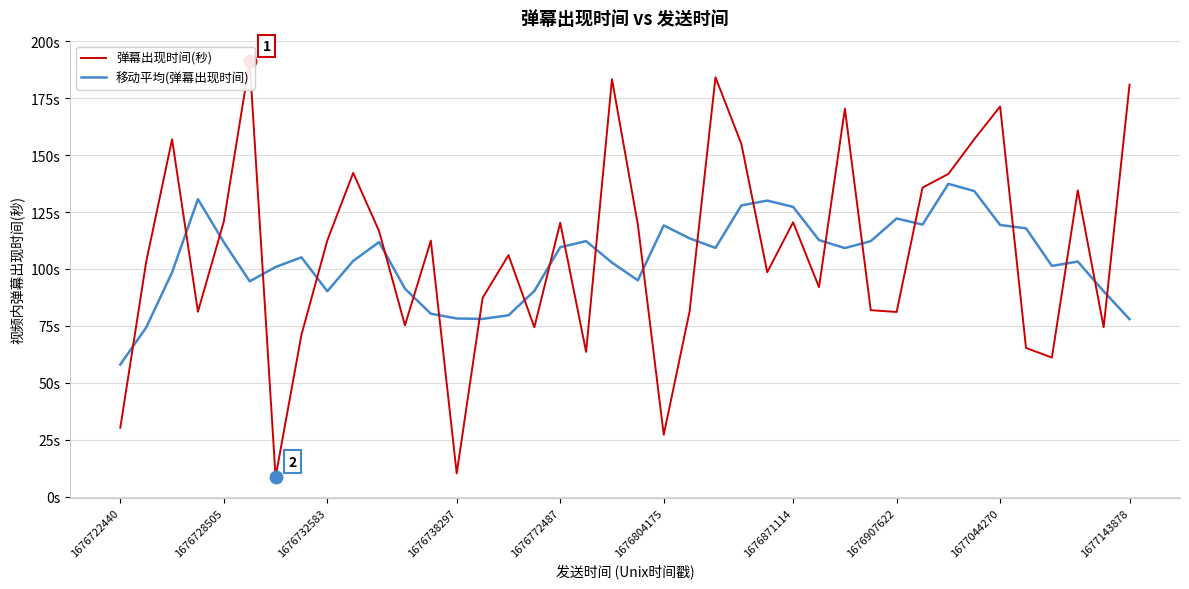

What is the difference between the second highest and minimum values in the 移动平均(弹幕出现时间) series?

76.1